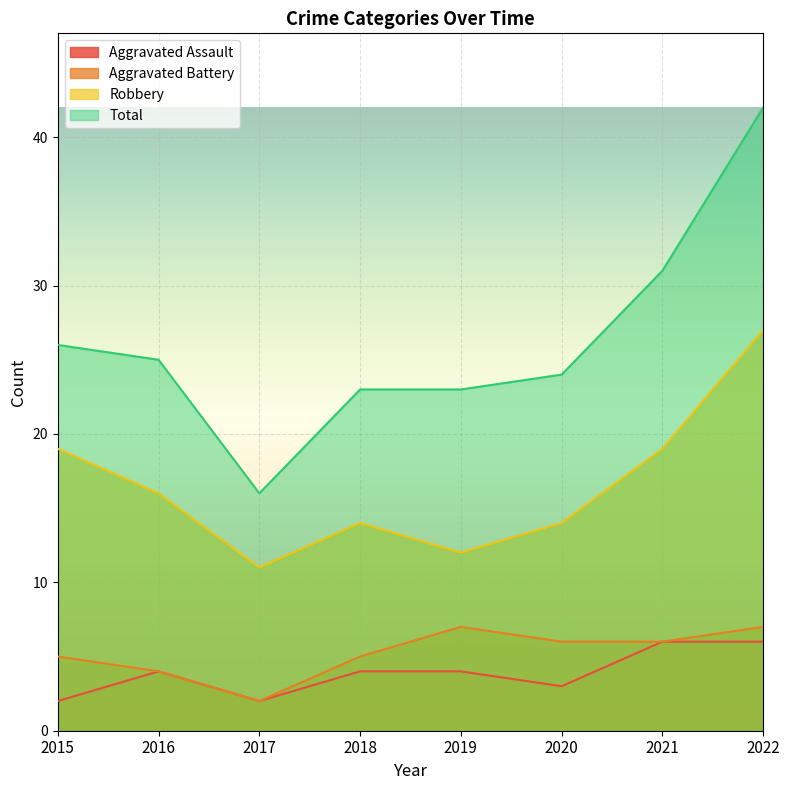

At which label does Aggravated Battery reach its minimum?

2017